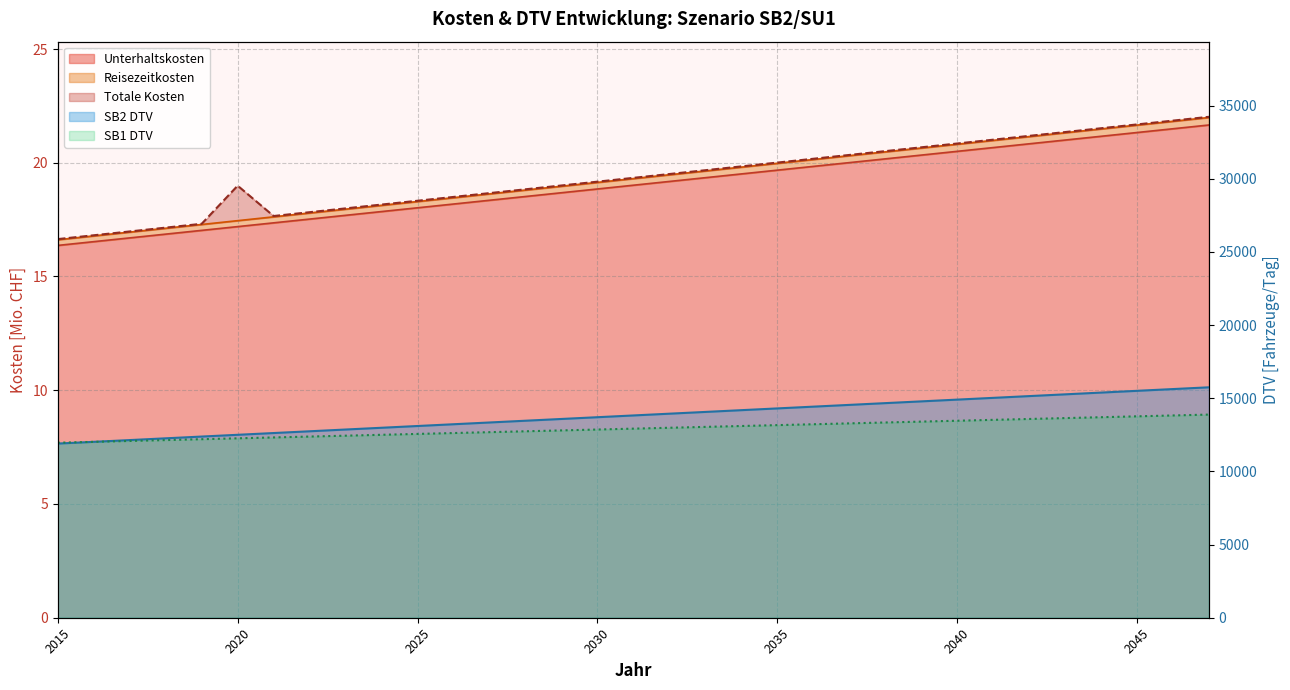

The Totale Kosten series shows 17.3 at 2019. True or false?

True